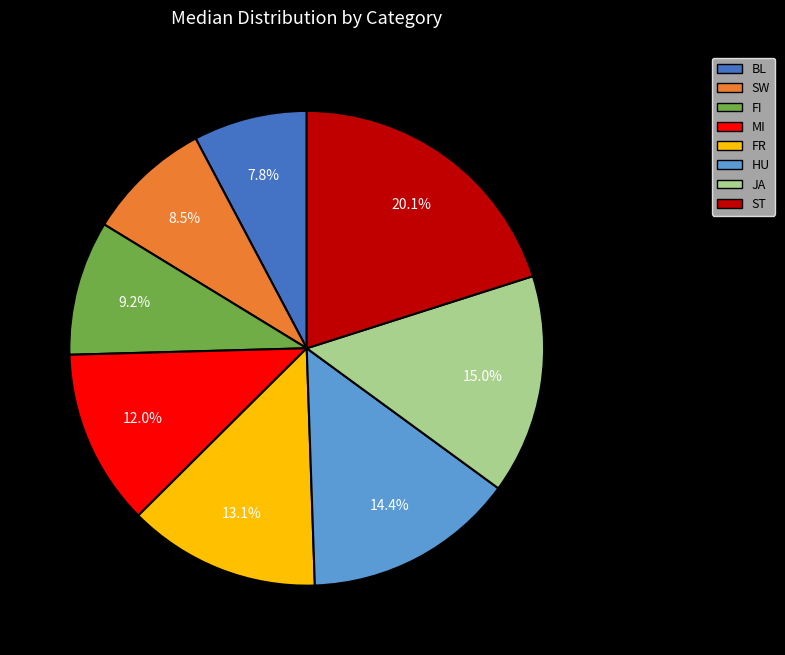

What is the ratio of the value at FR to the value at ST?

0.7